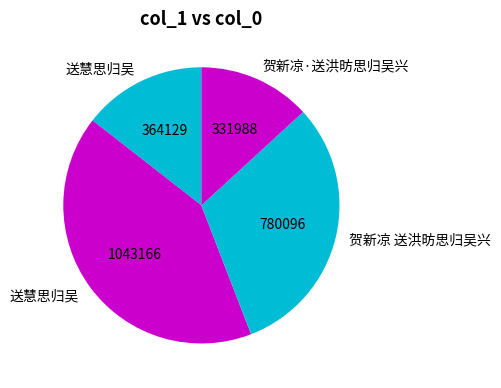

Does any single category account for the majority?

No